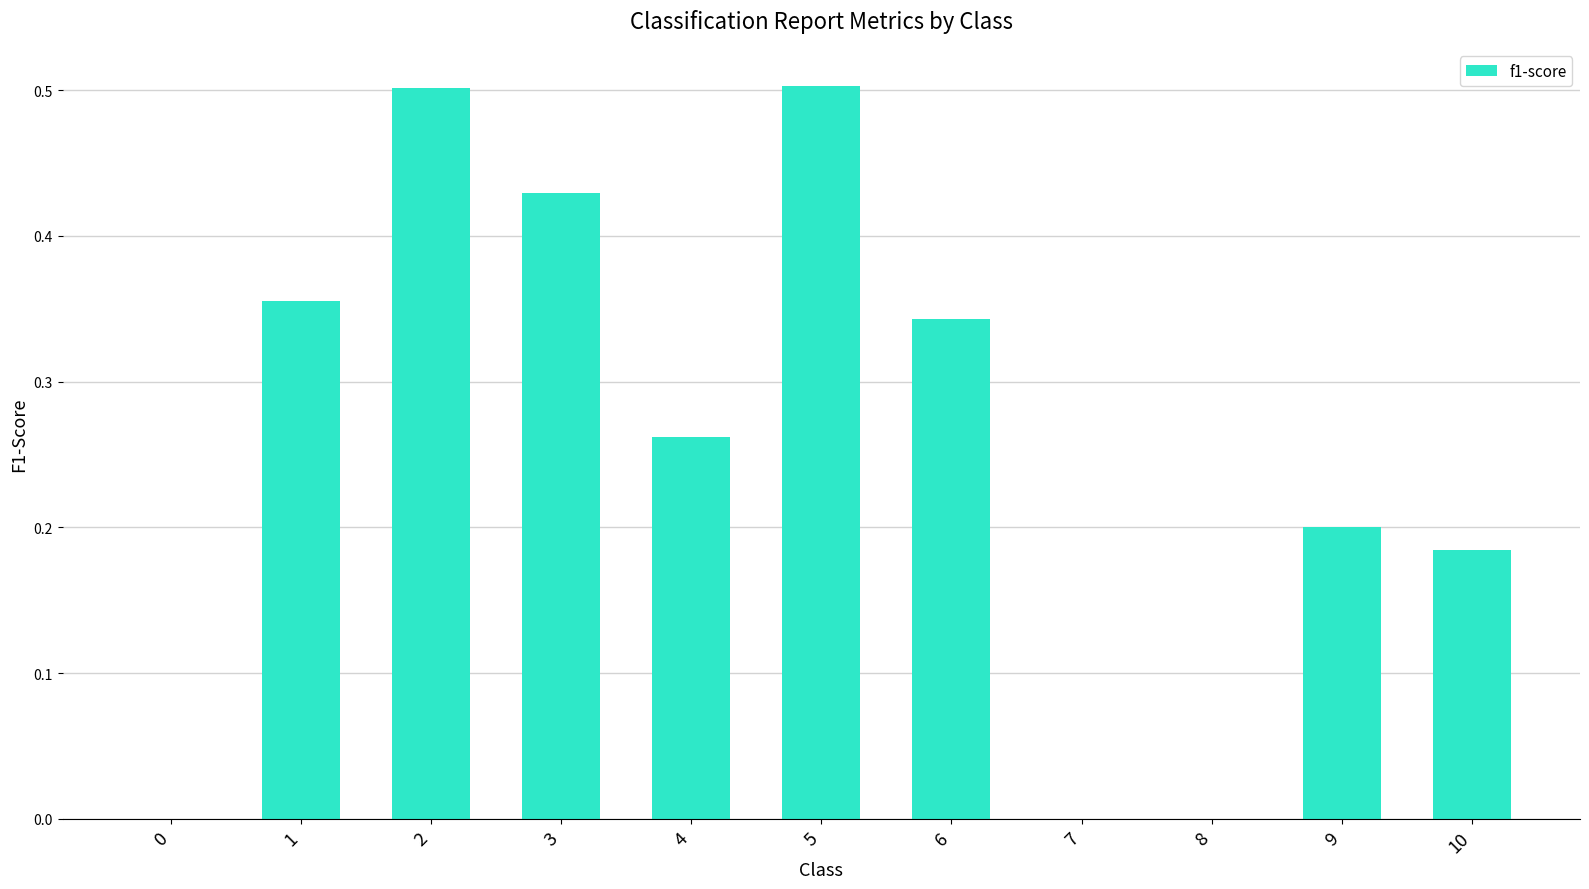

What is the greatest value displayed?

0.5